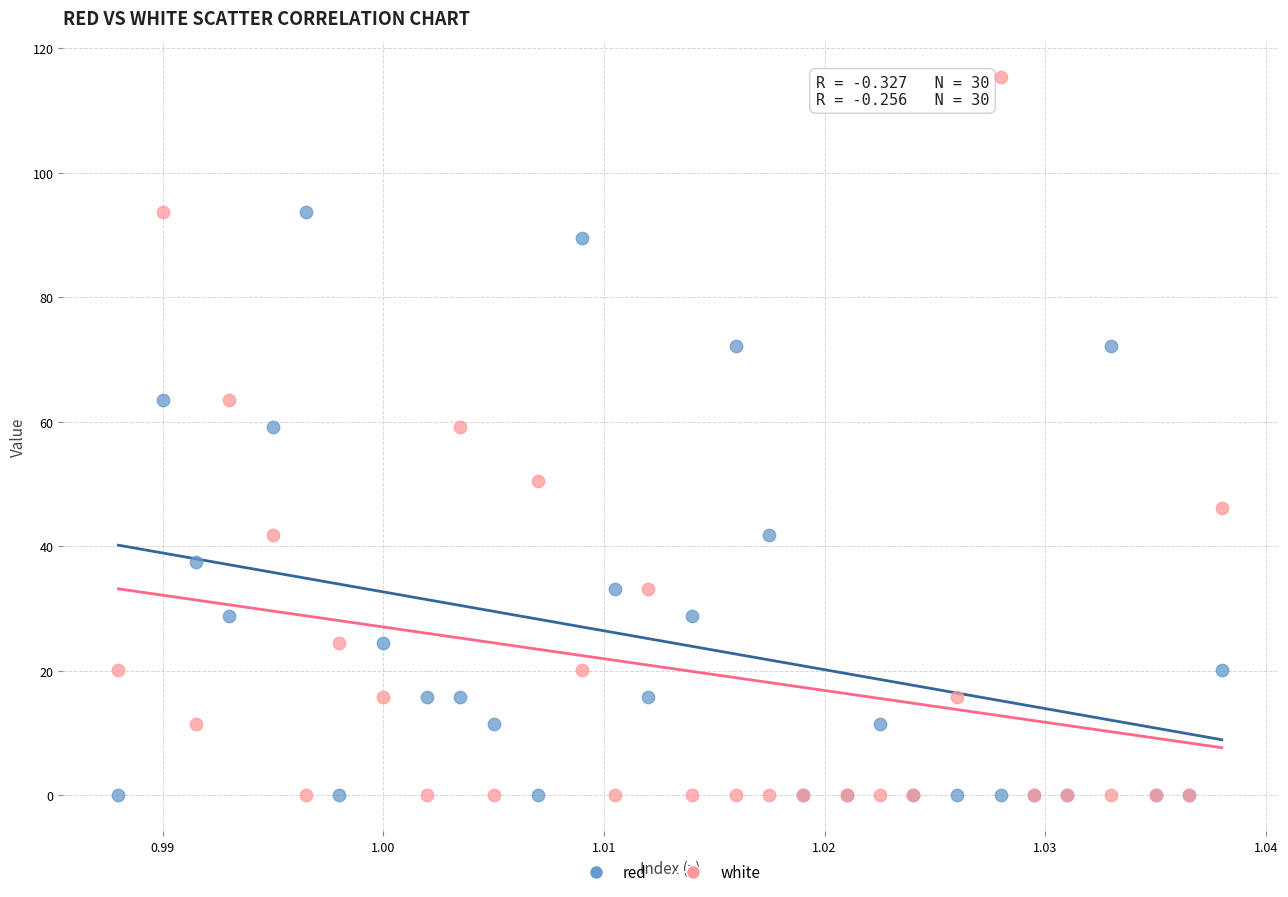

Which series reaches the maximum Y coordinate?

white